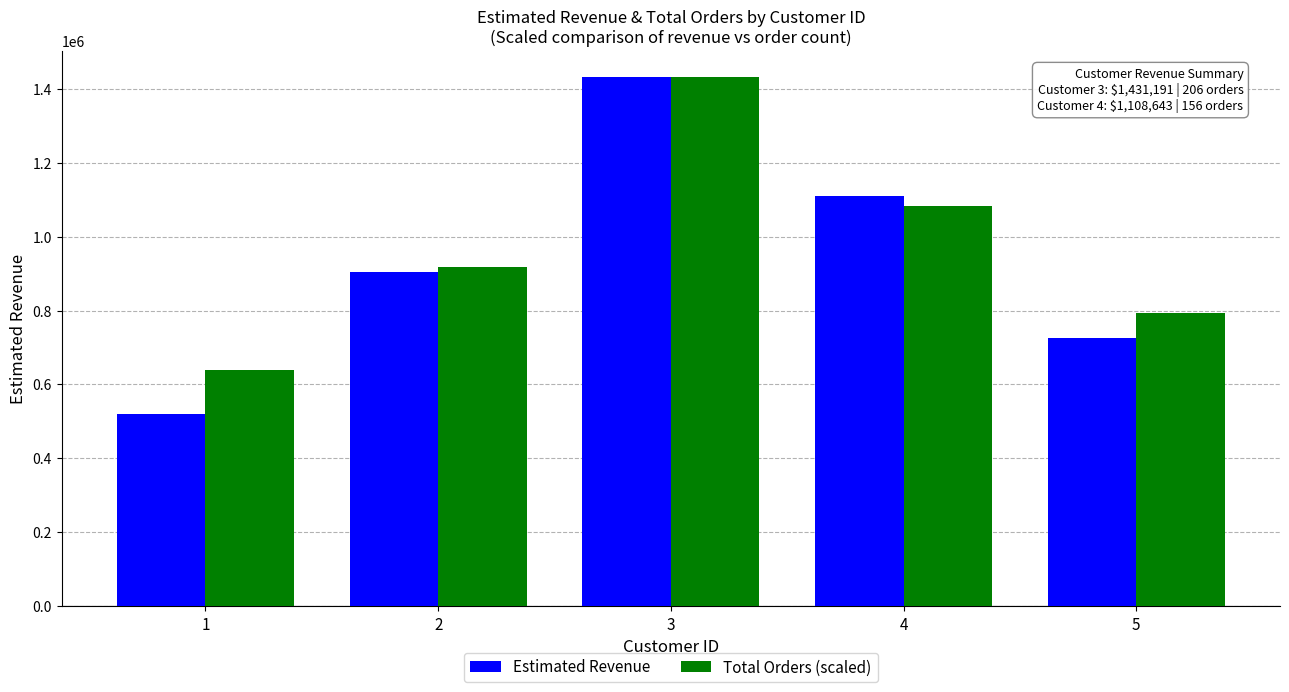

Rank the series by their average value, from highest to lowest.

Total Orders (scaled), Estimated Revenue